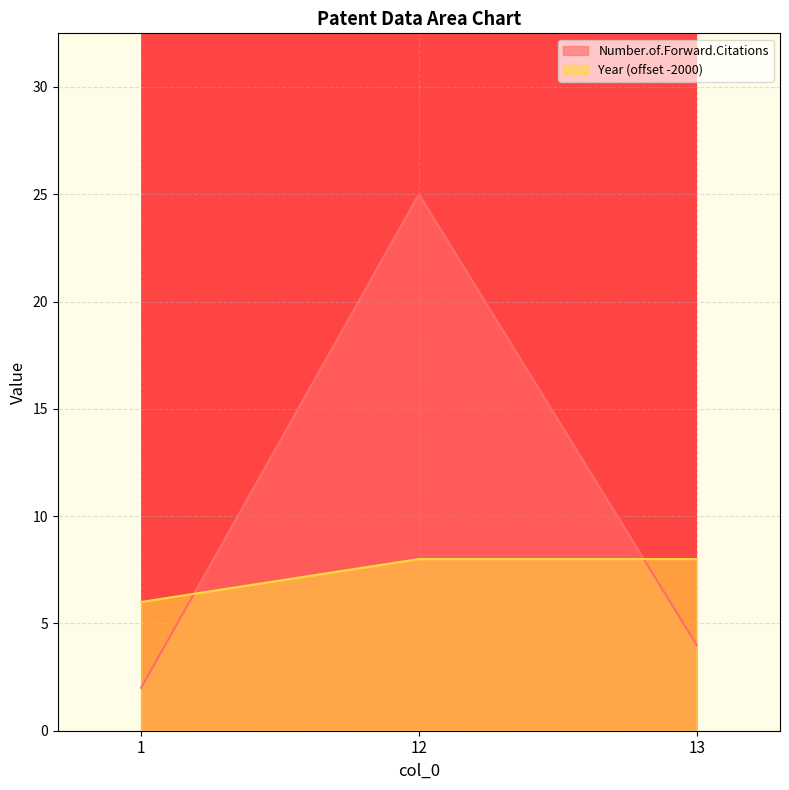

Which series has the largest range (max minus min)?

Number.of.Forward.Citations